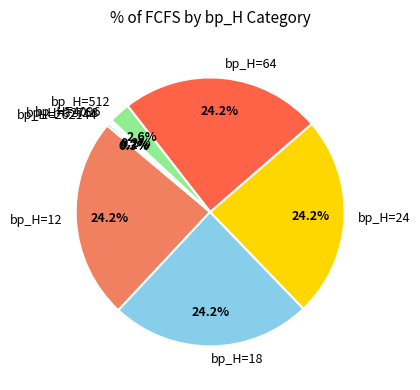

Does any single category account for the majority?

No